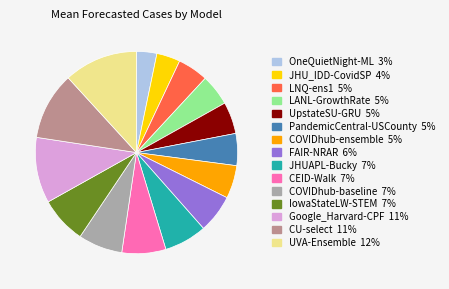

True or false: CU-select accounts for 23% of the total.

False